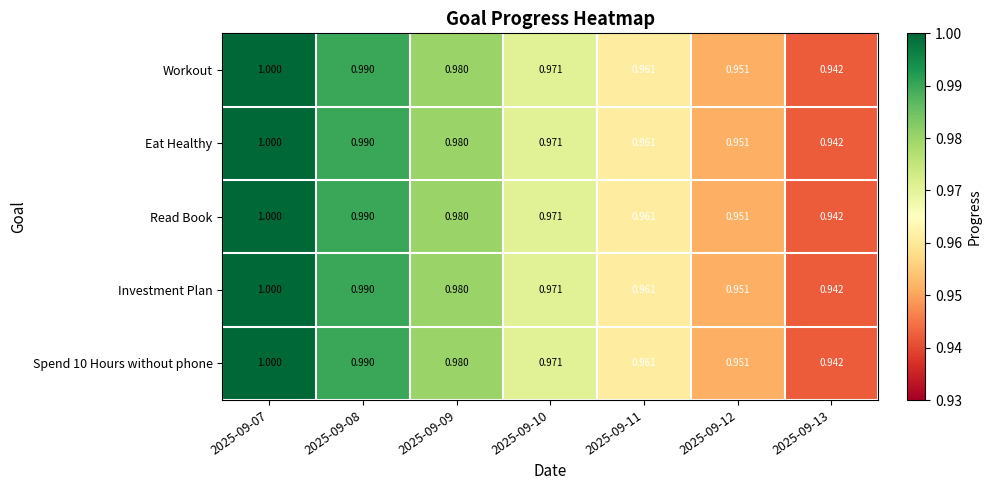

At how many categories does at least one series exceed 0?

7